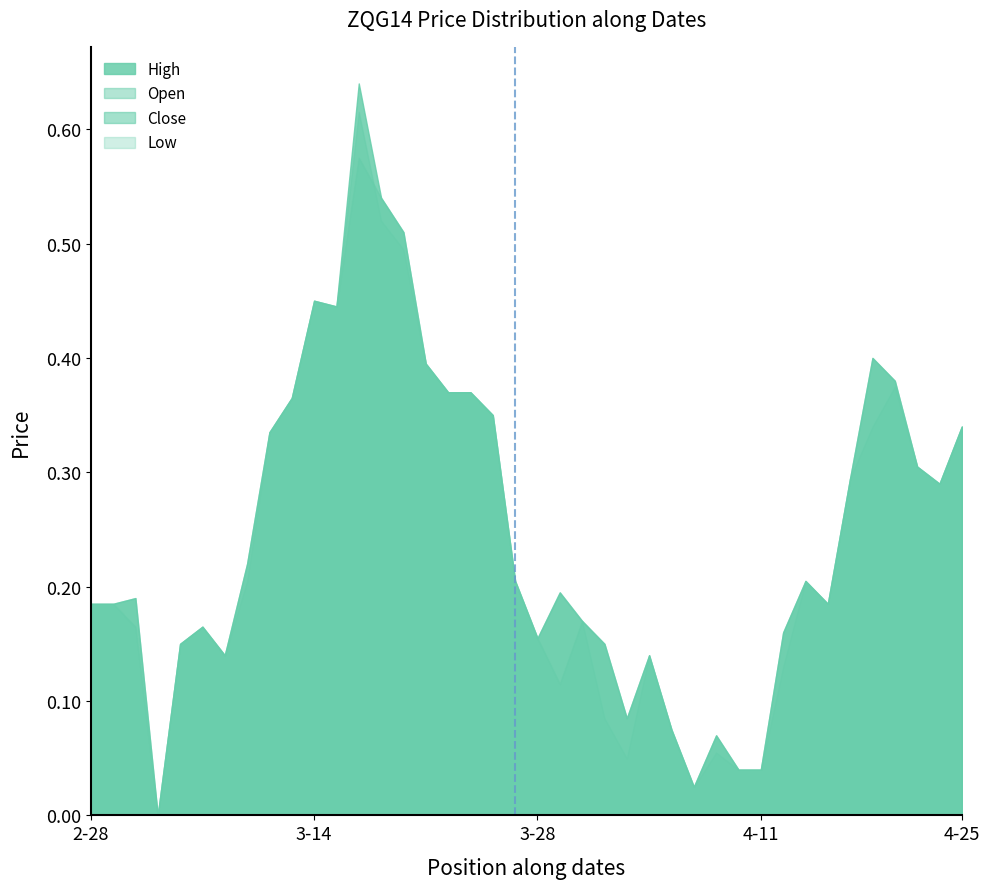

Which series has the largest range (max minus min)?

High